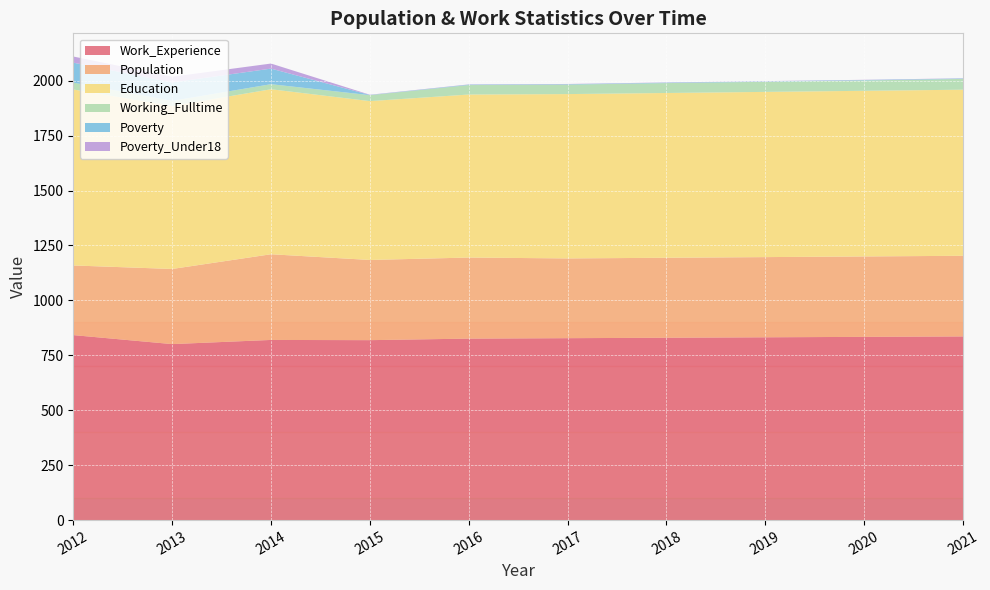

Reading right to left, list all the values displayed in this chart.

Work_Experience: 836	834	832	830	828	826	819	820	801	842
Population: 367	366	365	364	363	369	365	390	342	317
Education: 756	754	752	750	748	742	723	751	742	801
Working_Fulltime: 49	47	46	45	43	43	27	23	23	31
Poverty: 2	2	2	2	2	2	1	71	84	91
Poverty_Under18: 1	1	1	1	1	1	1	23	26	28